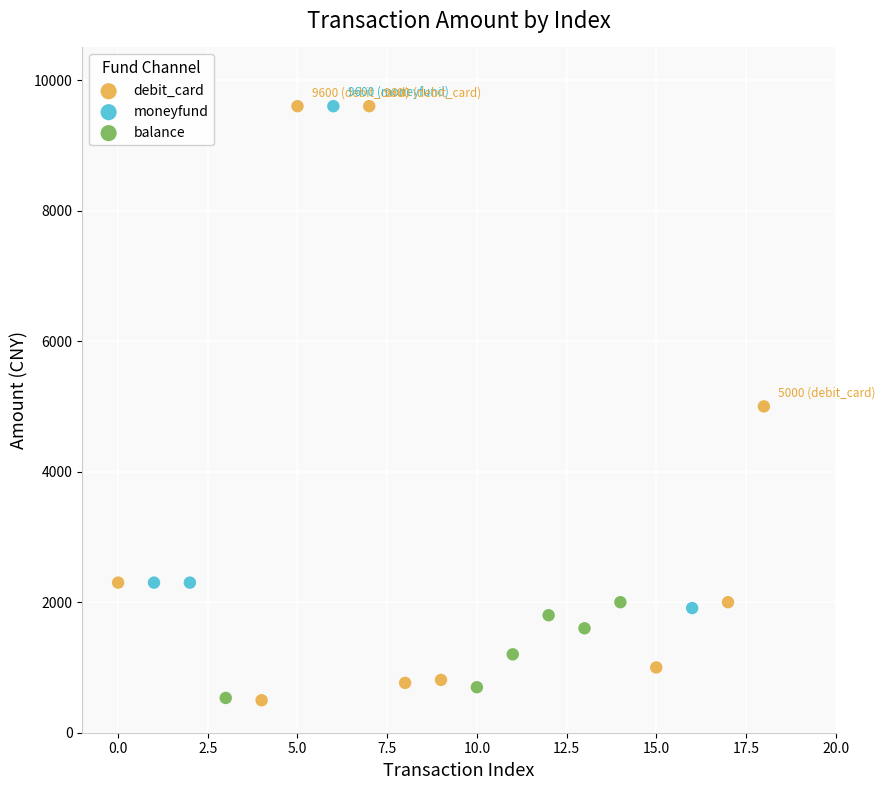

Which series has the widest spread of Y values?

debit_card